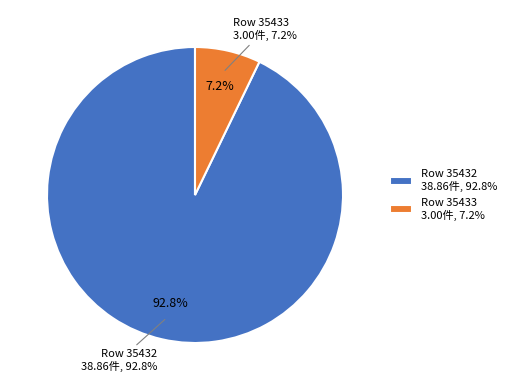

To the nearest percent, what portion does Row 35432 represent?

93%